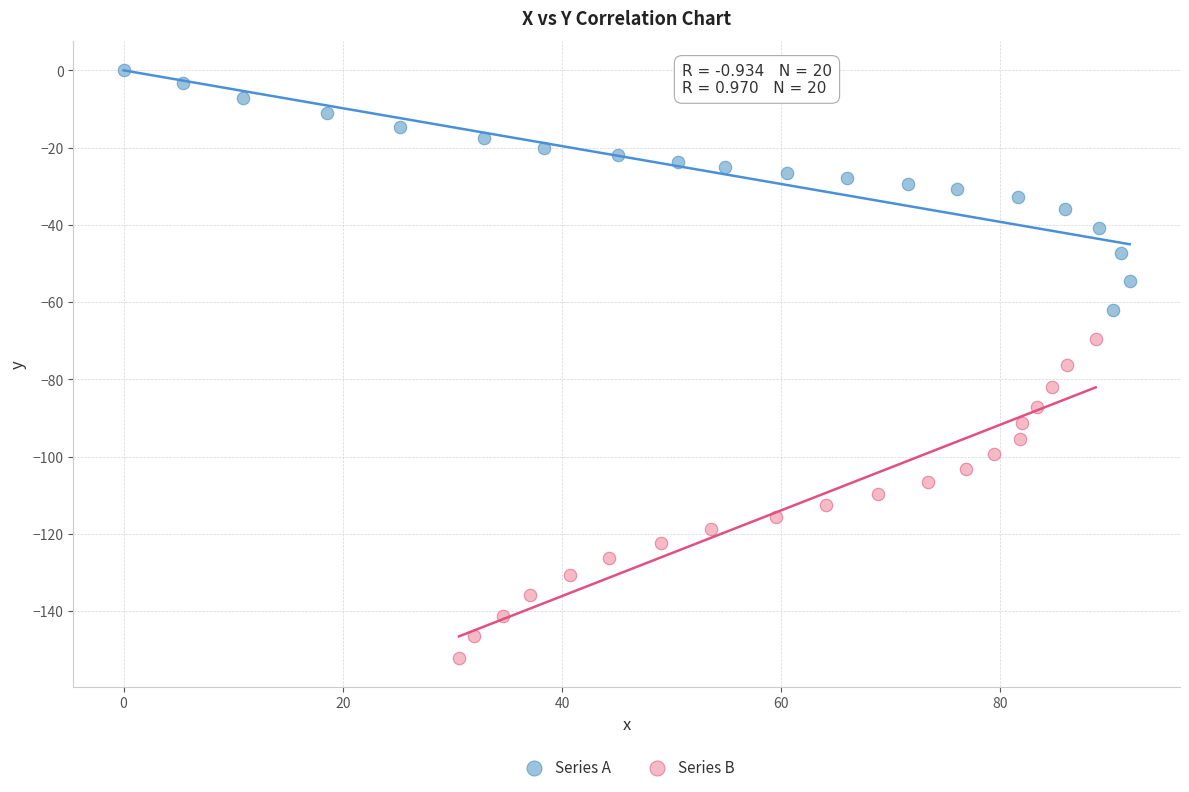

Which series reaches the maximum Y coordinate?

Series A